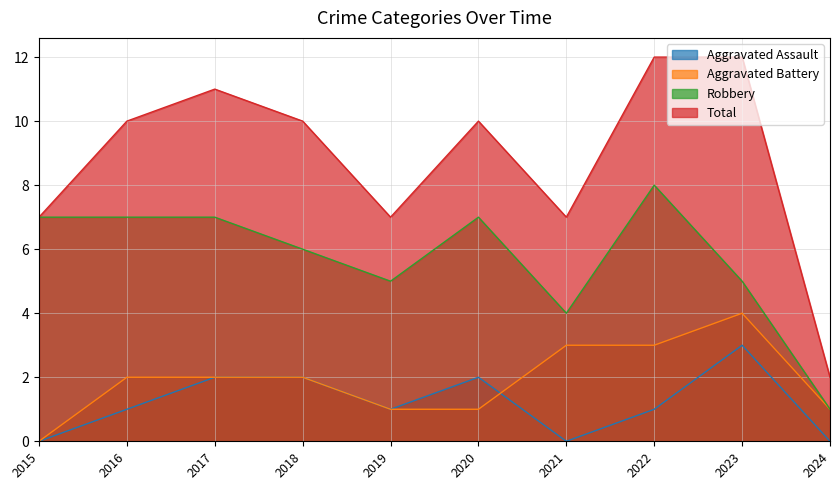

Reading right to left, extract all data points from this chart.

Aggravated Assault: 2024=0	2023=3	2022=1	2021=0	2020=2	2019=1	2018=2	2017=2	2016=1	2015=0
Aggravated Battery: 2024=1	2023=4	2022=3	2021=3	2020=1	2019=1	2018=2	2017=2	2016=2	2015=0
Robbery: 2024=1	2023=5	2022=8	2021=4	2020=7	2019=5	2018=6	2017=7	2016=7	2015=7
Total: 2024=2	2023=12	2022=12	2021=7	2020=10	2019=7	2018=10	2017=11	2016=10	2015=7